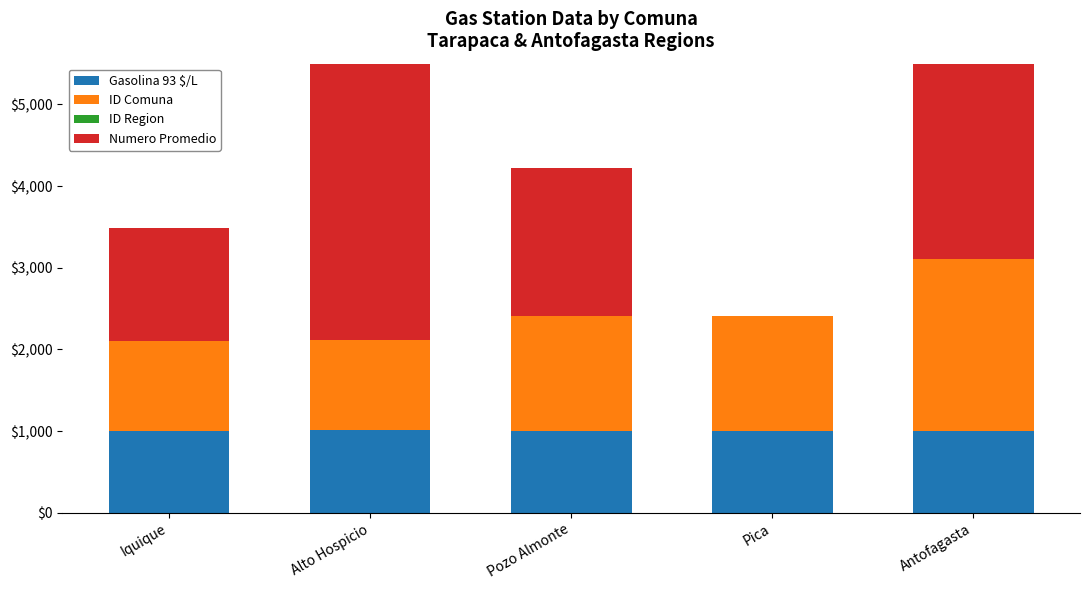

At which label does Gasolina 93 $/L first exceed 1007?

Alto Hospicio